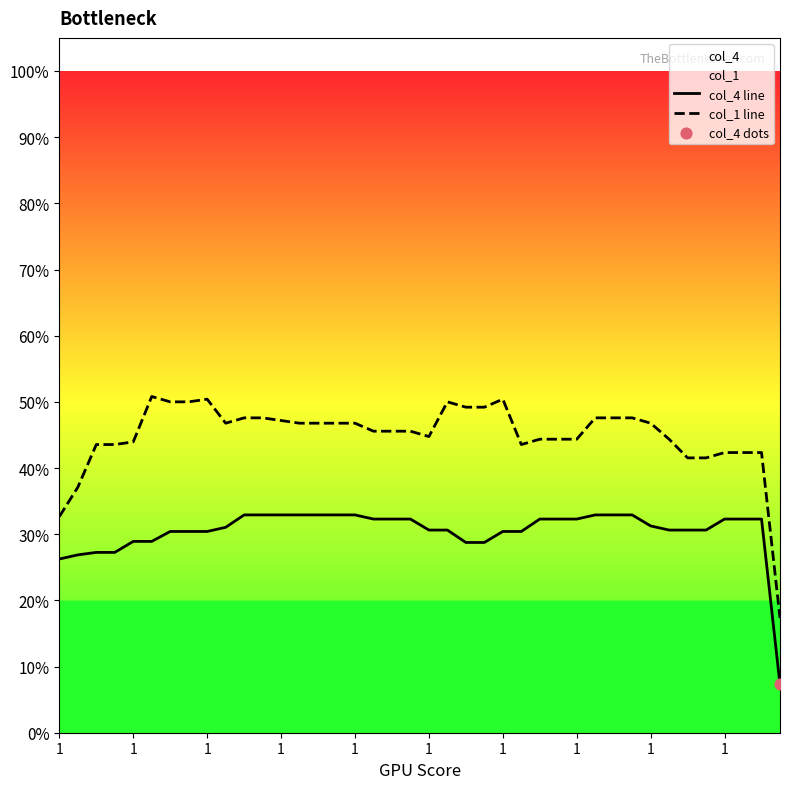

Which series has the widest spread of Y values?

col_1 line